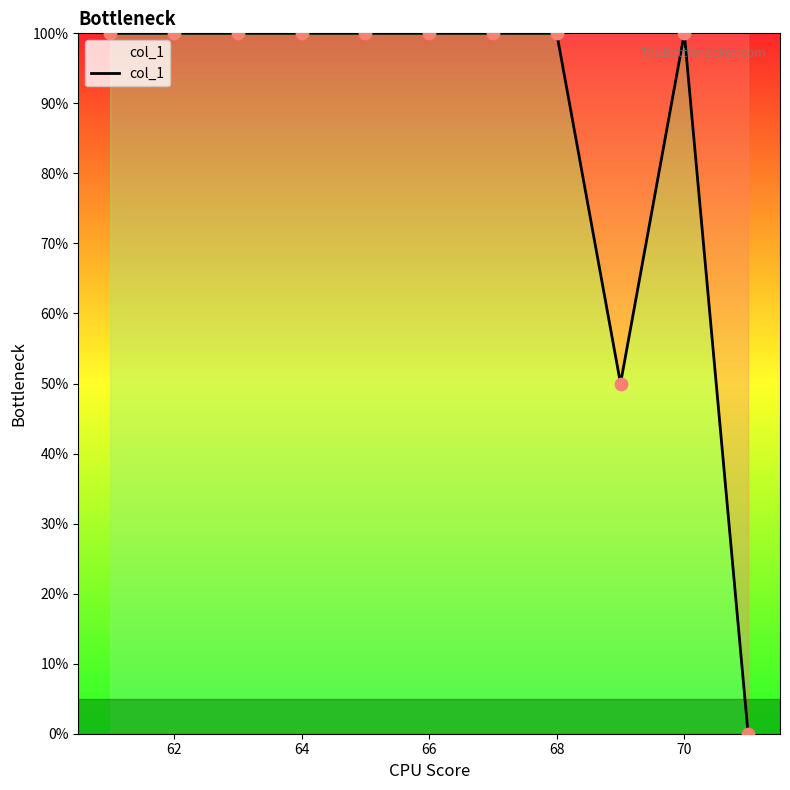

What is the maximum value shown in the chart?

100